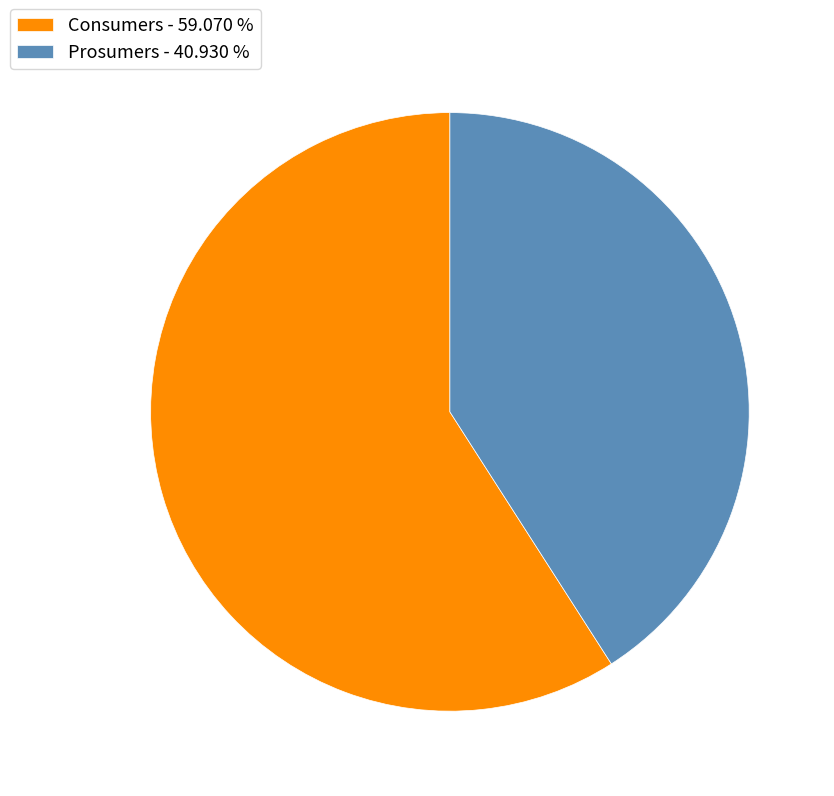

Which category accounts for the majority?

Consumers